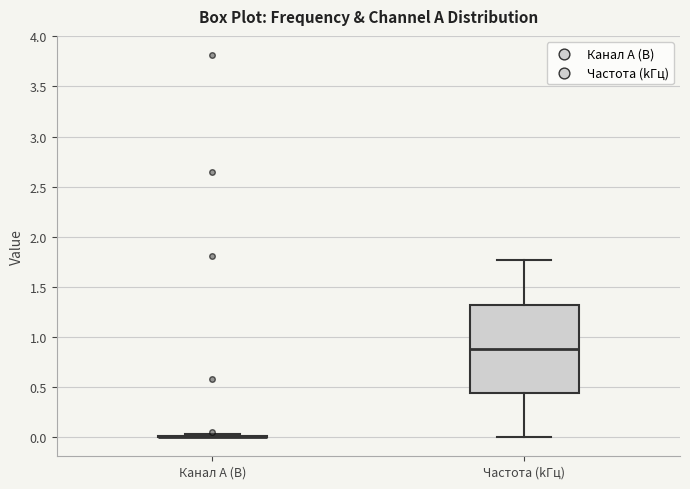

Comparing the boxes themselves (not the whiskers), which one is the tallest?

Частота (kГц)